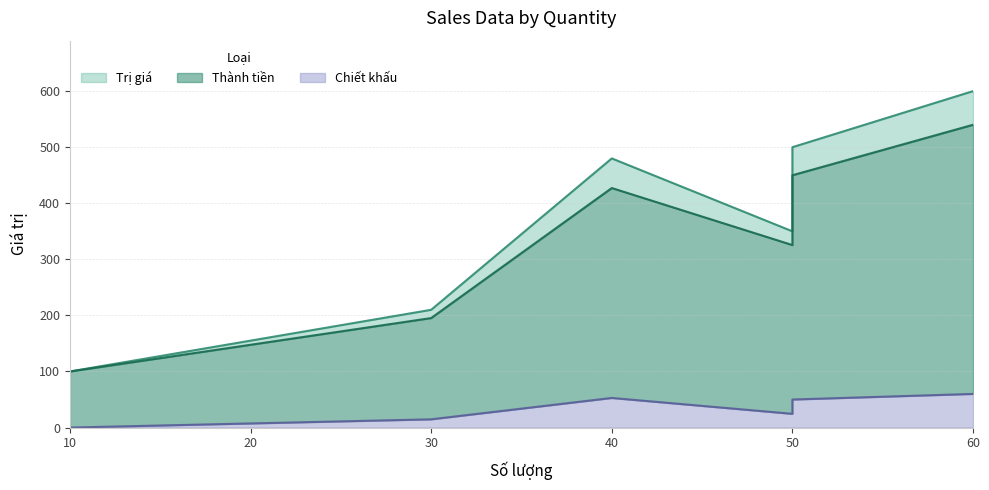

Which label corresponds to the largest value in the chart?

60